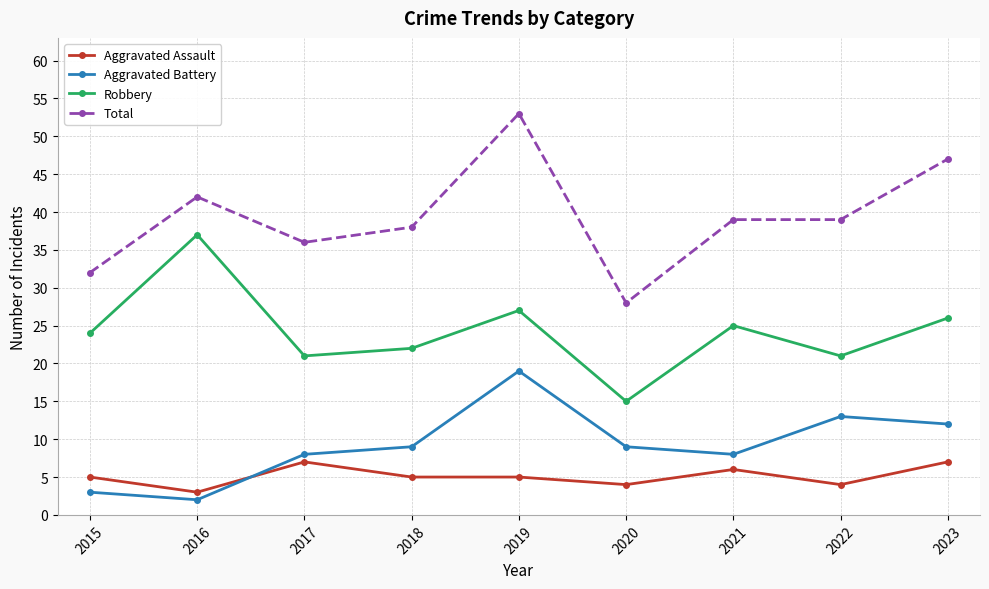

Does the chart have visible grid lines?

Yes